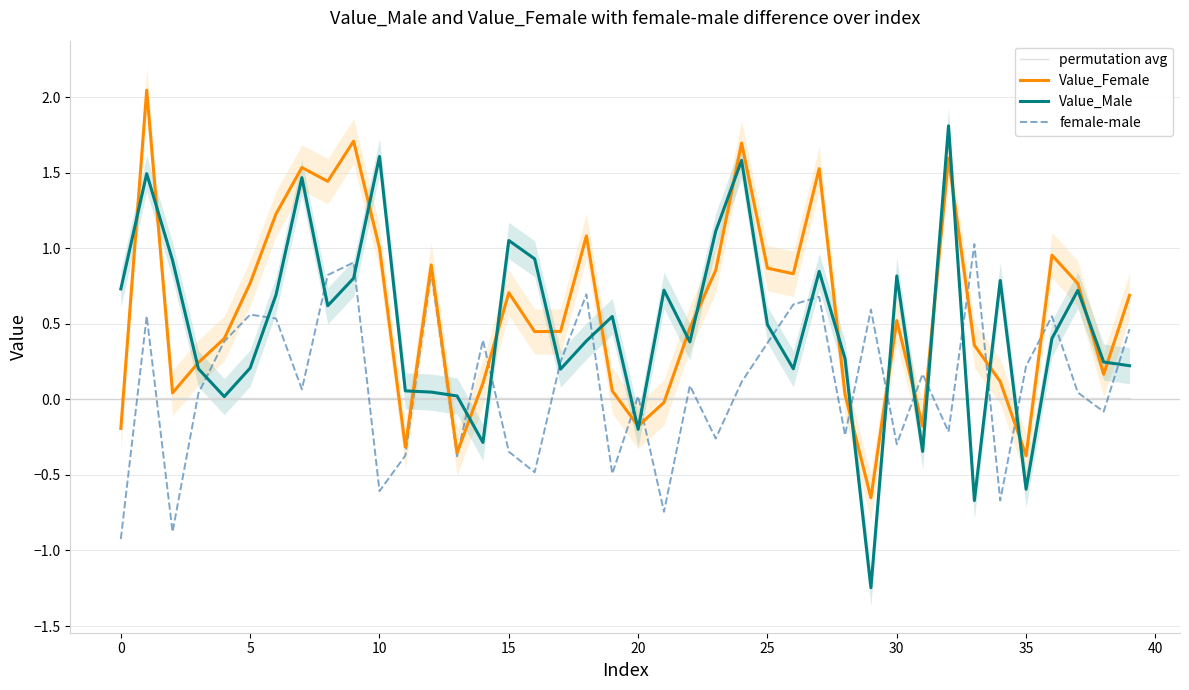

What is the total value across all series at 37?

1.5